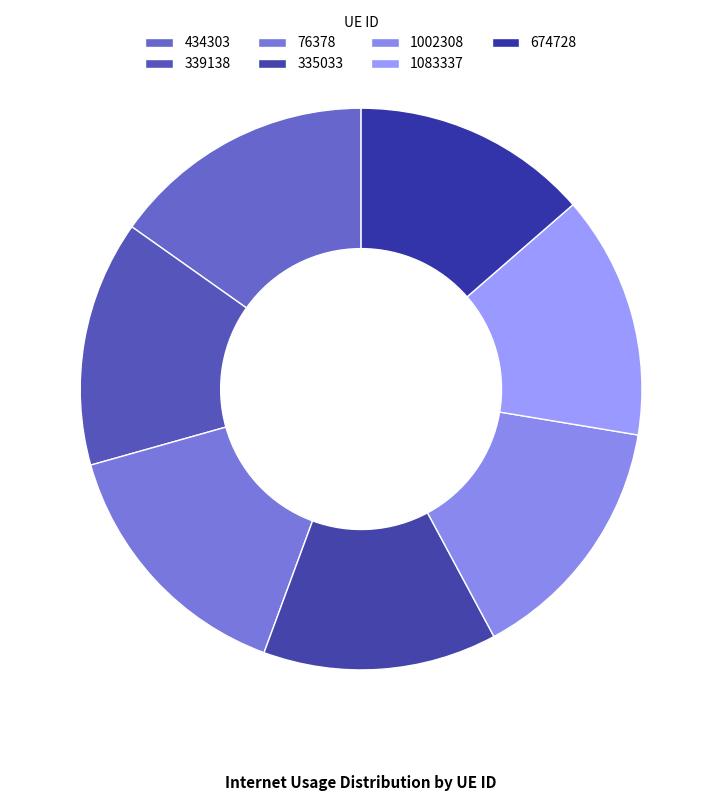

Is there any slice that represents more than half of the pie?

No